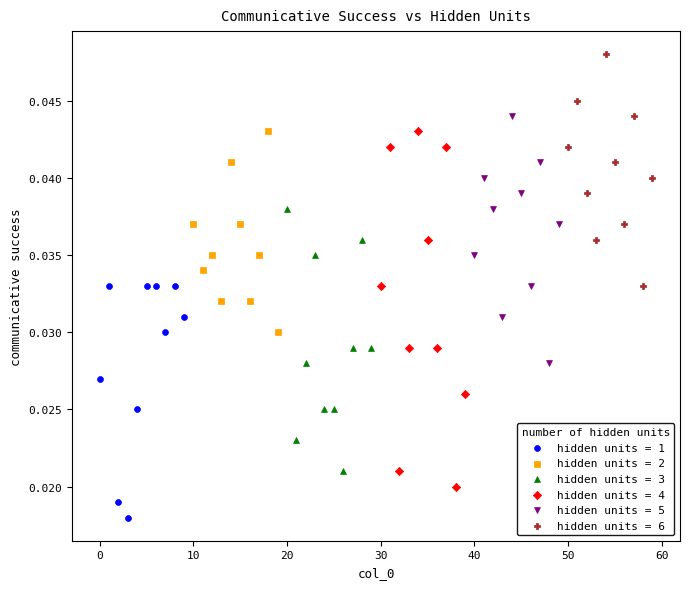

Which series contains the lowest Y value?

hidden units = 1